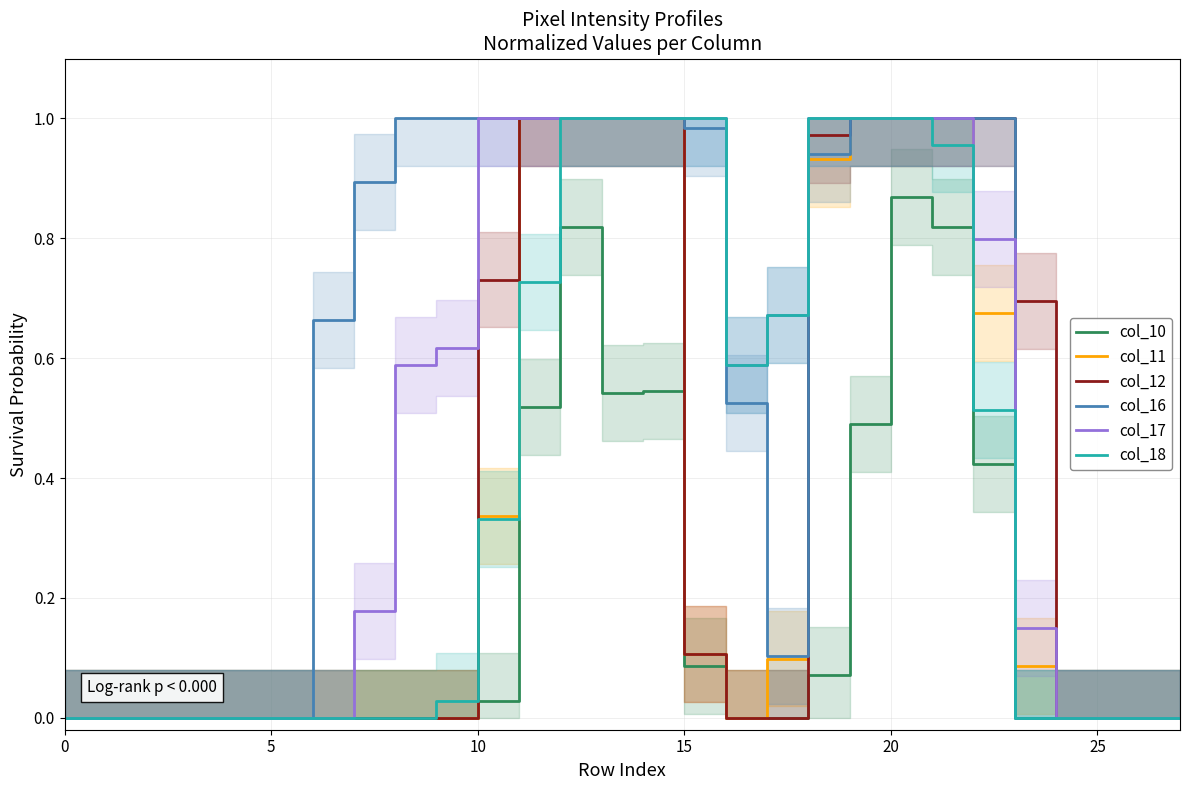

At how many categories does at least one series exceed 0?

18